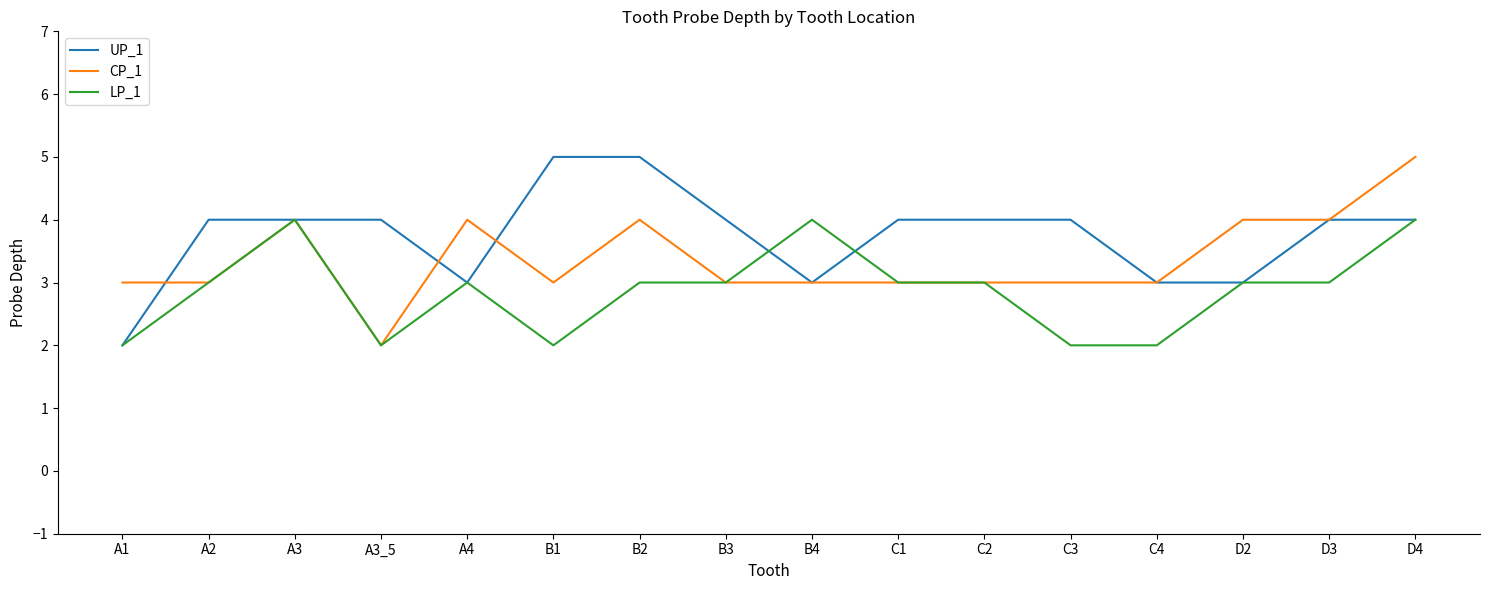

How many CP_1 values are between 3 and 4?

14